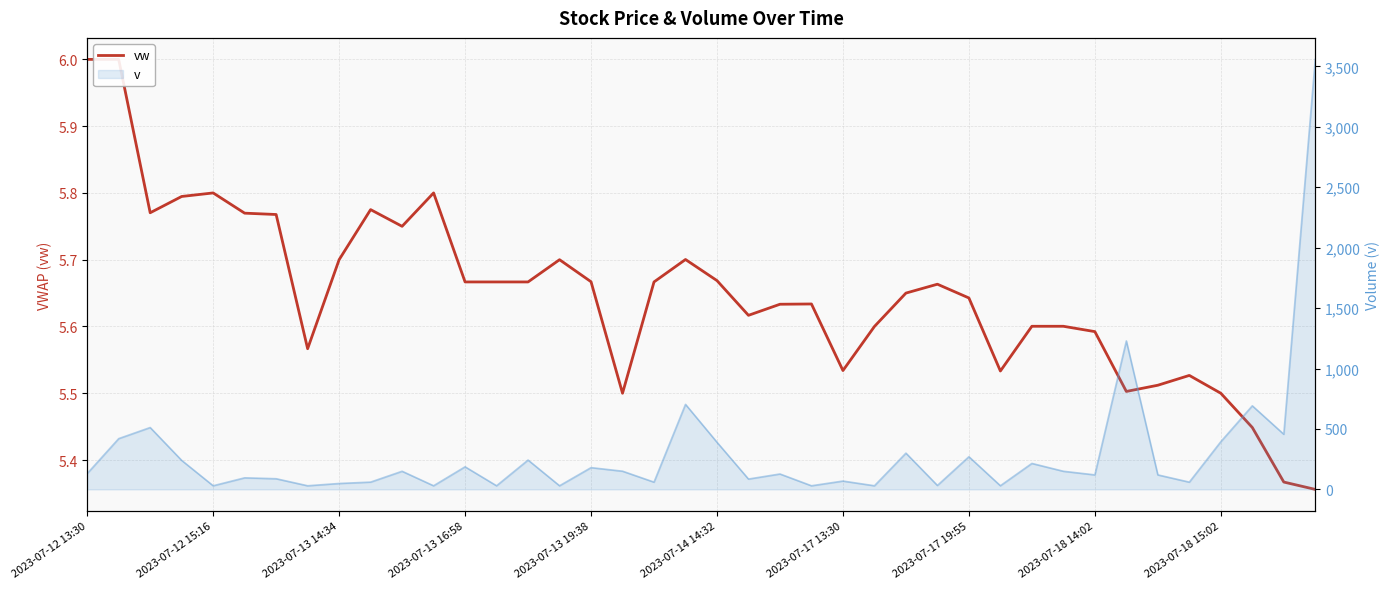

True or false: the data shows 3.7 at 39.

False